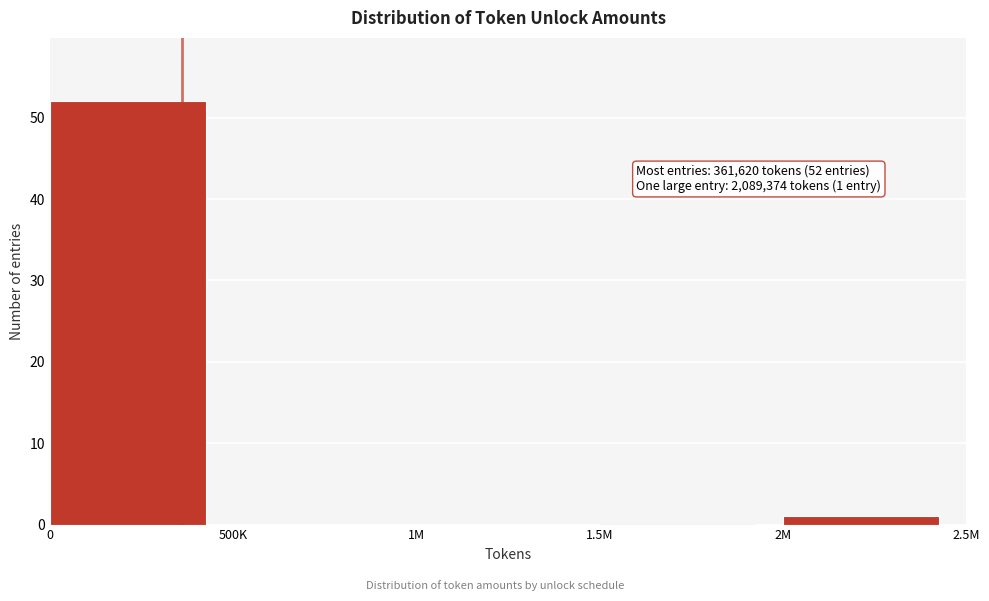

Reading right to left, extract all data points from this chart.

2M=1	1.5M=0	1M=0	500K=0	0=52